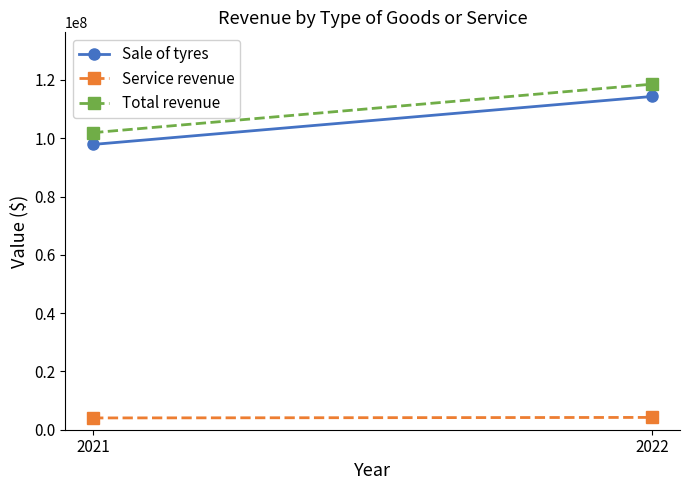

Reading right to left, transcribe all the data shown in this chart.

Sale of tyres: 2022=114344677	2021=97884770
Service revenue: 2022=4220211	2021=4043147
Total revenue: 2022=118564888	2021=101927917